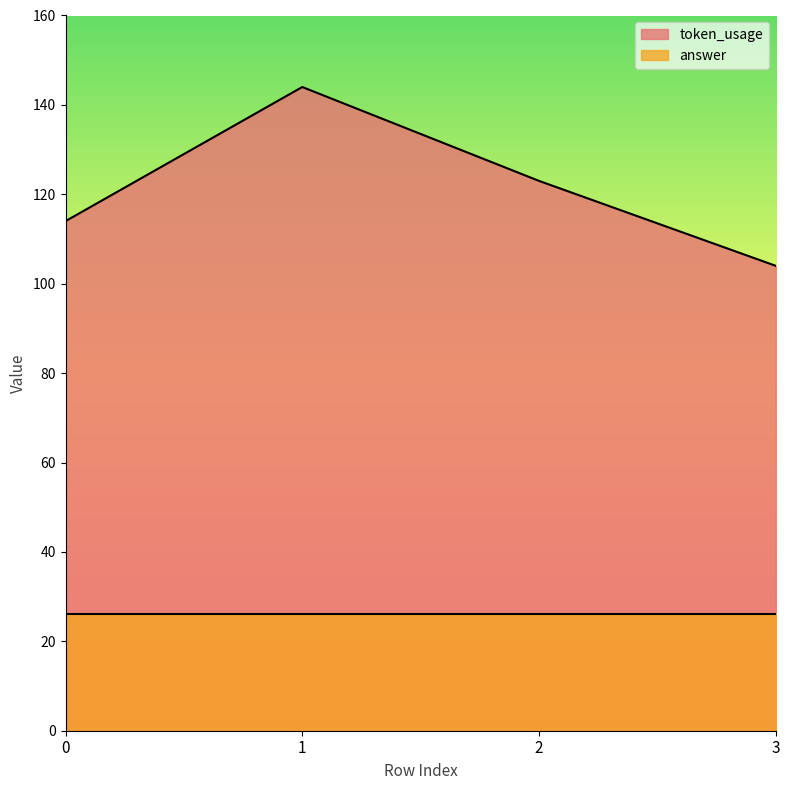

The value at 0 is 38. True or false?

False